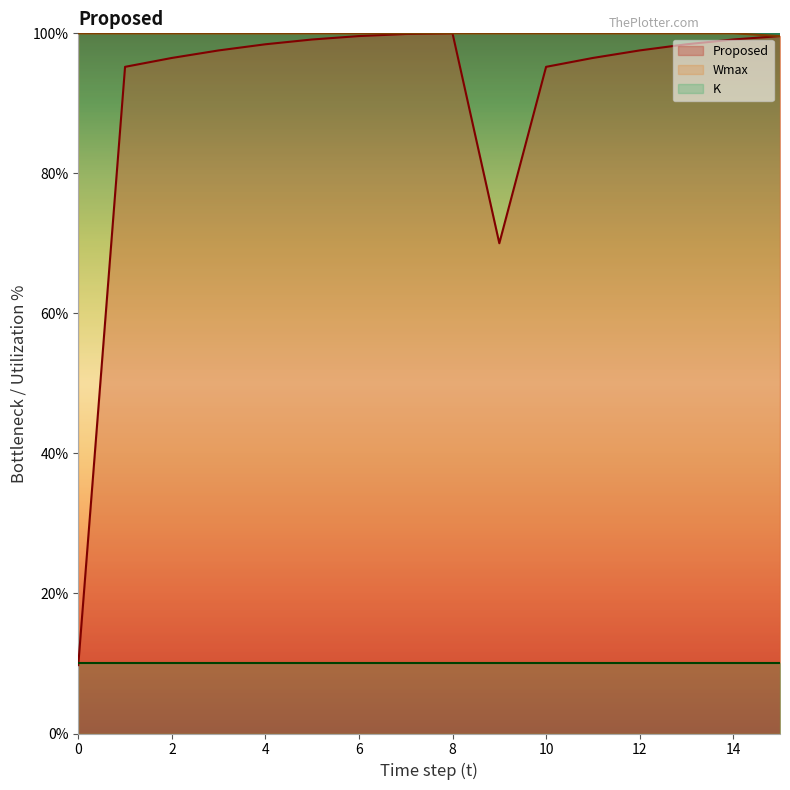

Which series has the widest spread of values?

Proposed